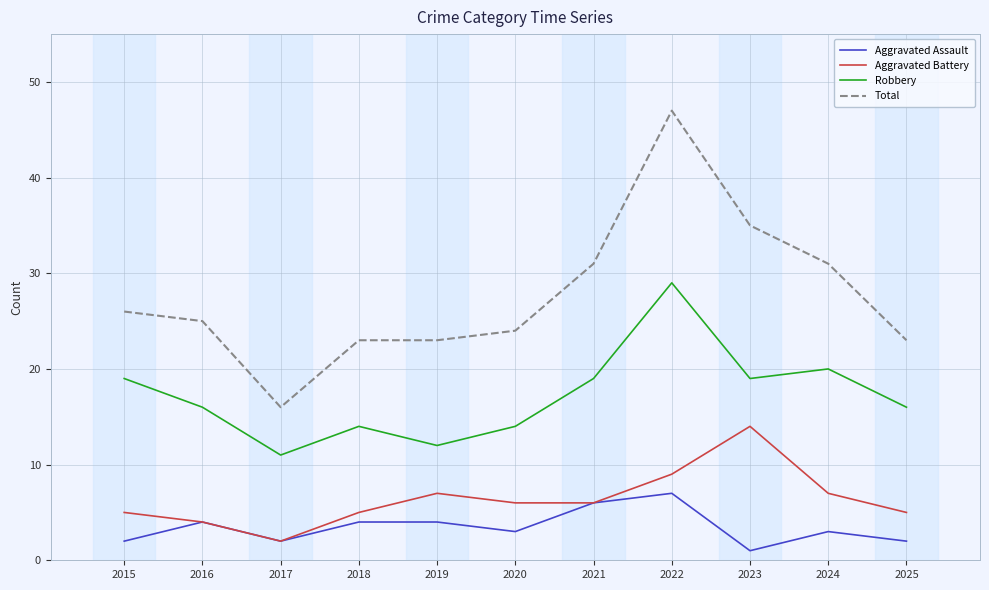

What is the total value across all series at 2021?

62